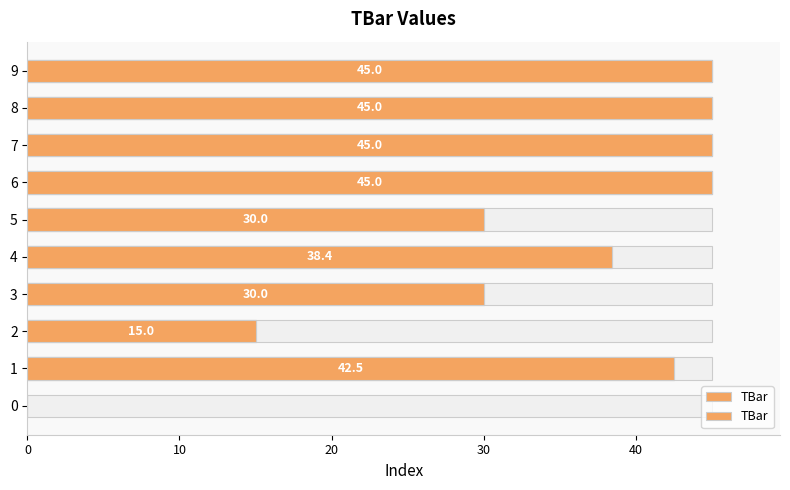

What is the label of the 10th bar from the left?

9